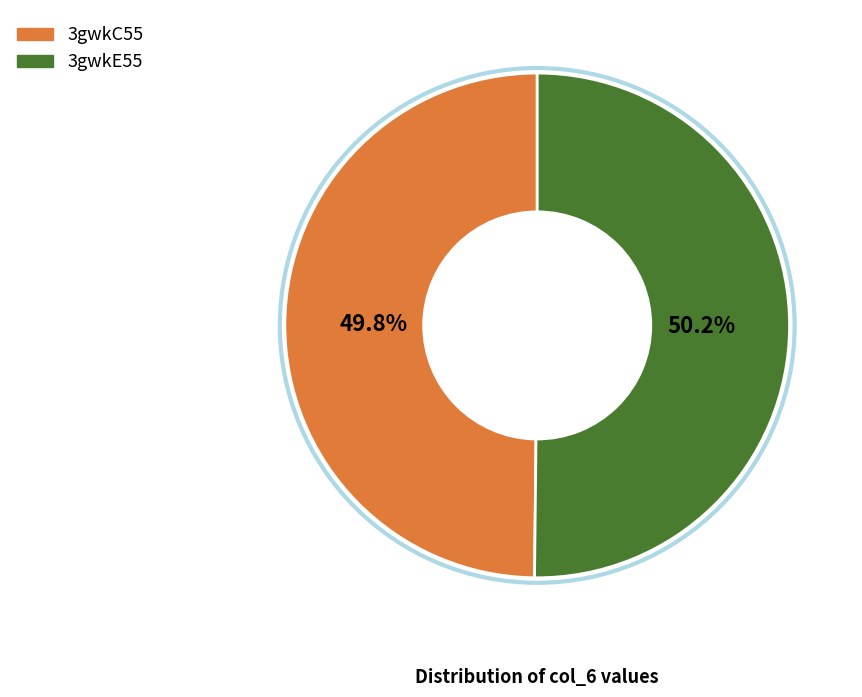

To the nearest percent, what is the average slice percentage?

50%